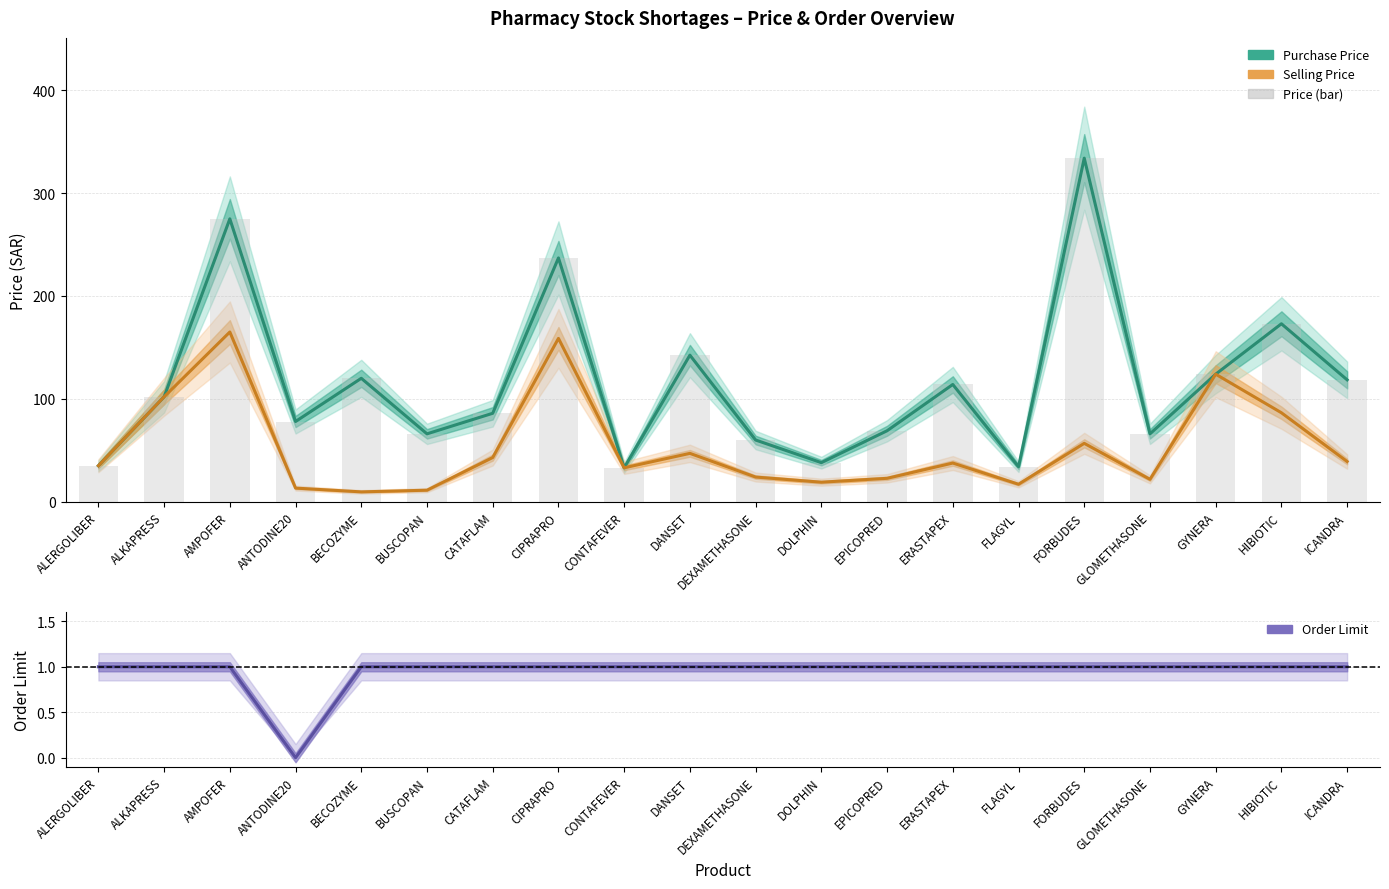

Which category has the lowest value in the Purchase Price series?

CONTAFEVER